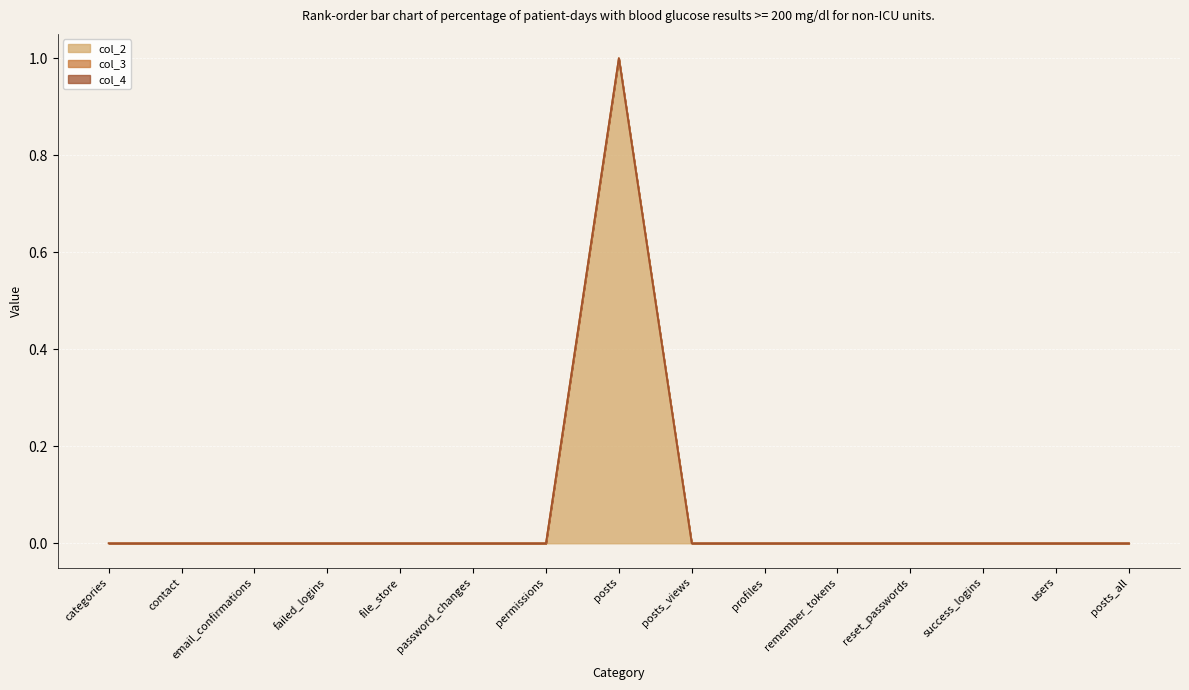

Which series has the largest total across all categories?

col_2